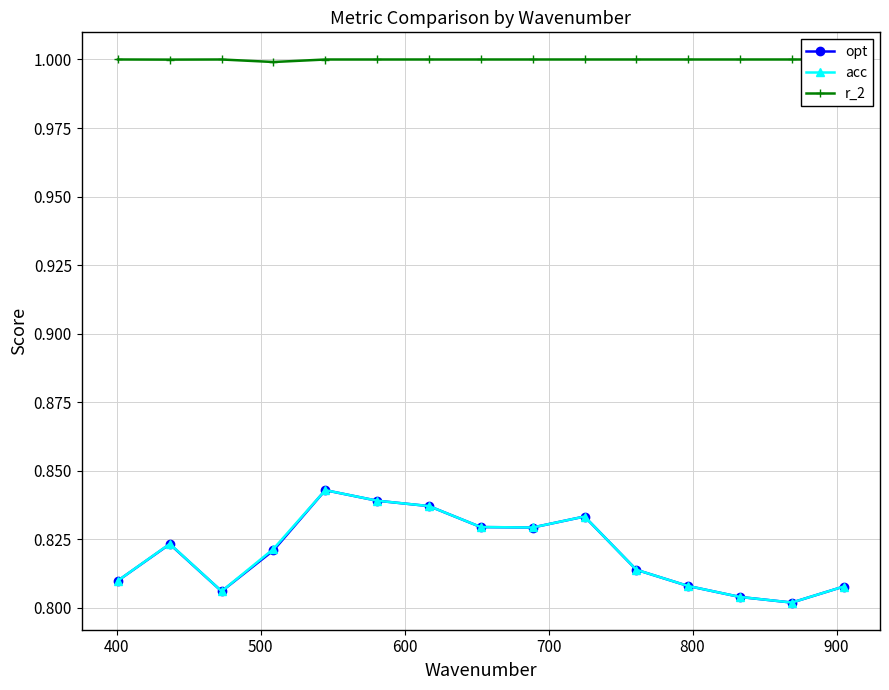

Which series has the widest spread of values?

acc